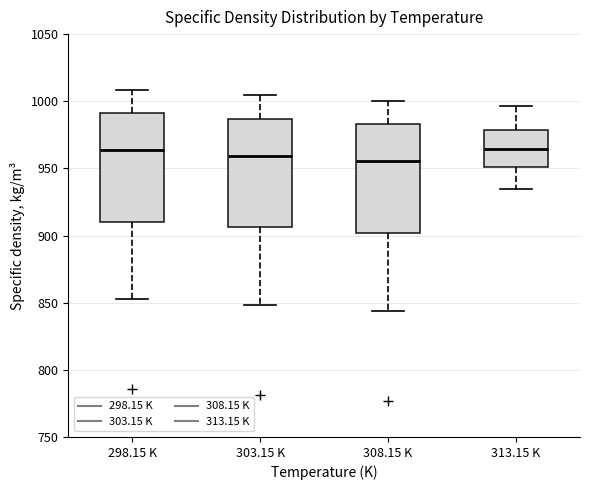

Reading left to right, transcribe this box plot: for each box, give where its median line is, the range the box spans, and where its two whiskers end, as read against the y-axis. The values are not printed on the chart, so give them approximately, as read against the axis.

298.15 K: median 965, box 910 to 990, whiskers 855 to 1010
303.15 K: median 960, box 905 to 985, whiskers 850 to 1005
308.15 K: median 955, box 900 to 985, whiskers 845 to 1000
313.15 K: median 965, box 950 to 980, whiskers 935 to 995